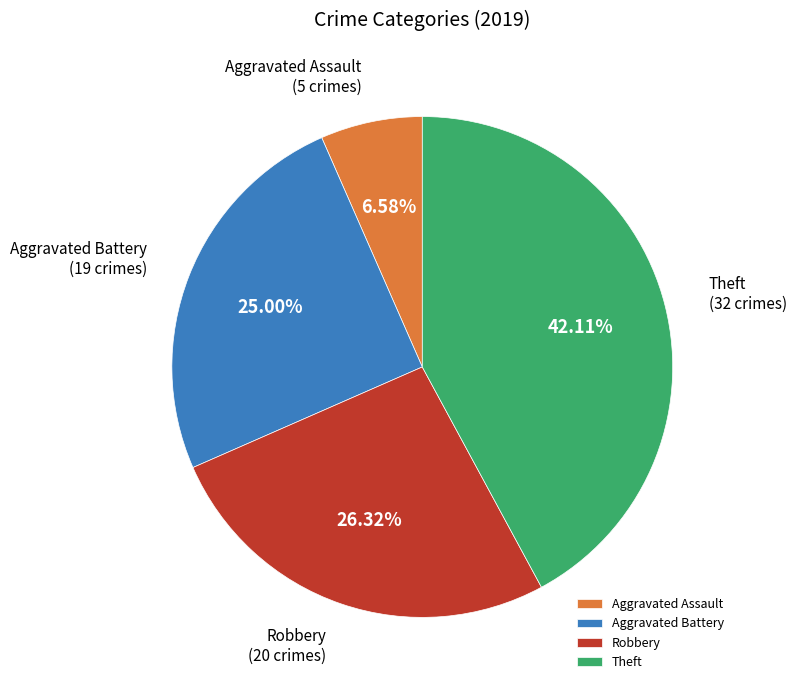

Which category has the biggest portion of the pie?

Theft